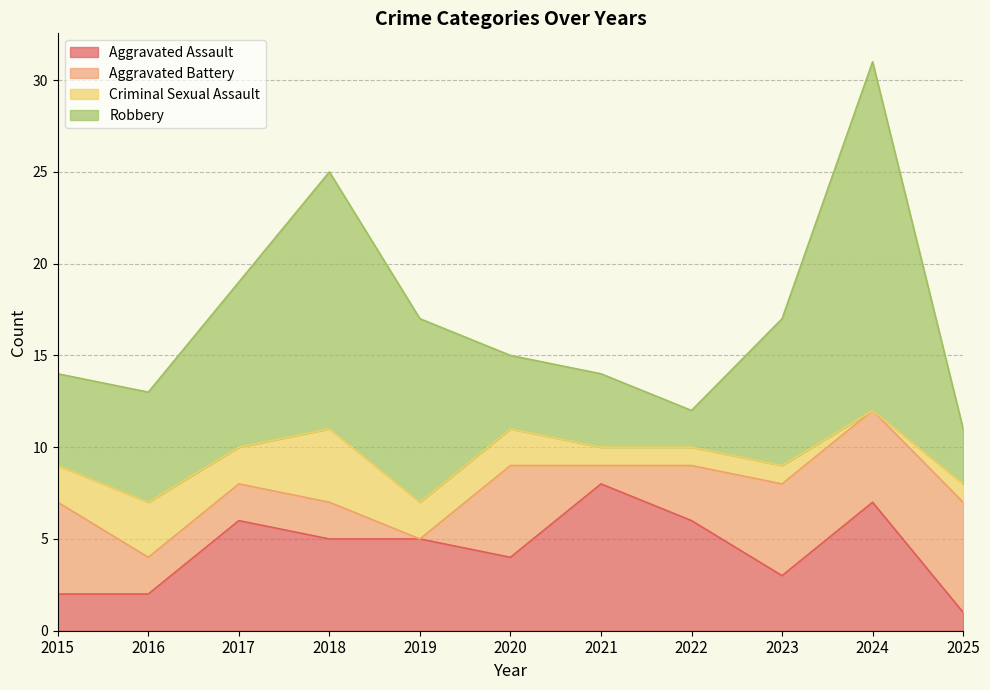

The Aggravated Assault series shows 2 at 2015. True or false?

True